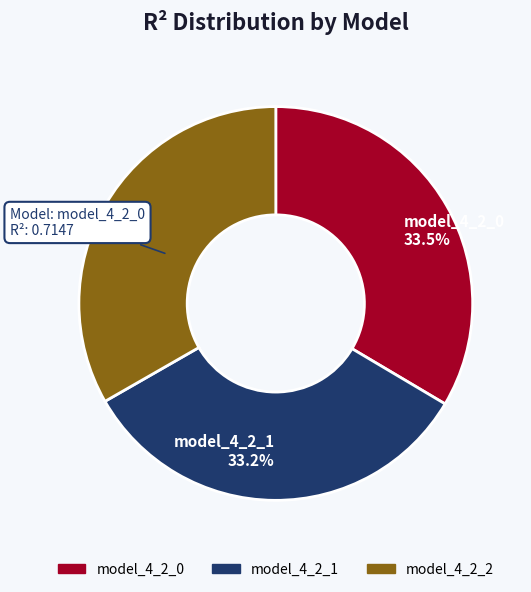

Does any single category account for the majority?

No